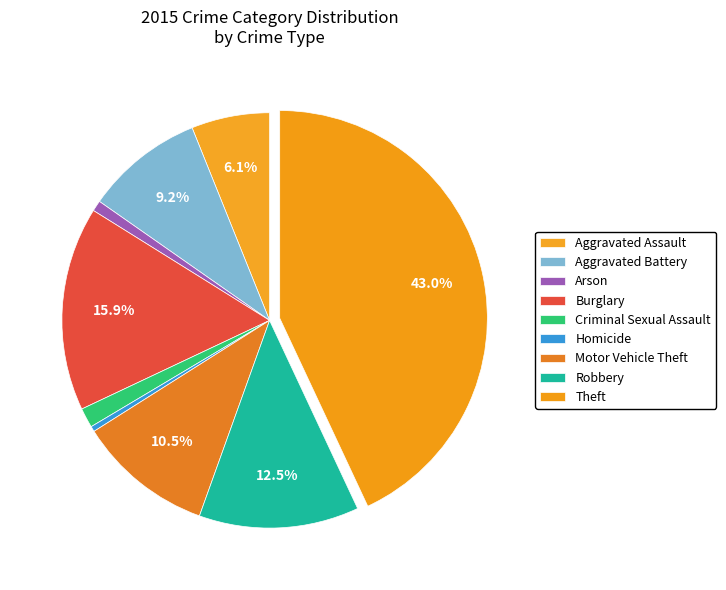

The Motor Vehicle Theft slice represents 24% of the pie. True or false?

False